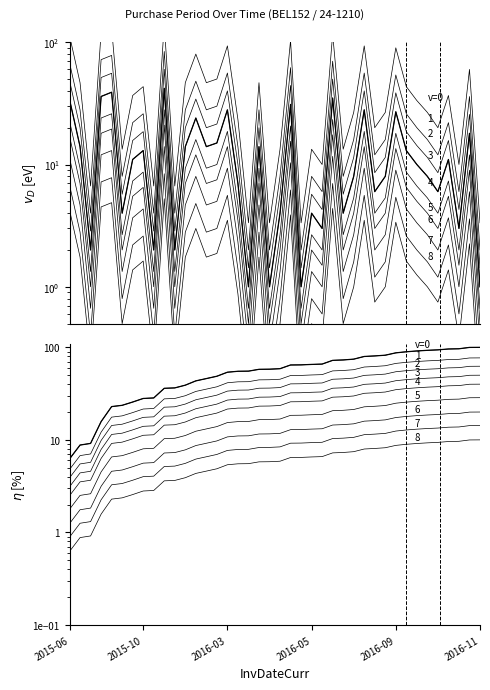

Between 2015-07-06 and 2016-06-17, which is larger?

2016-06-17